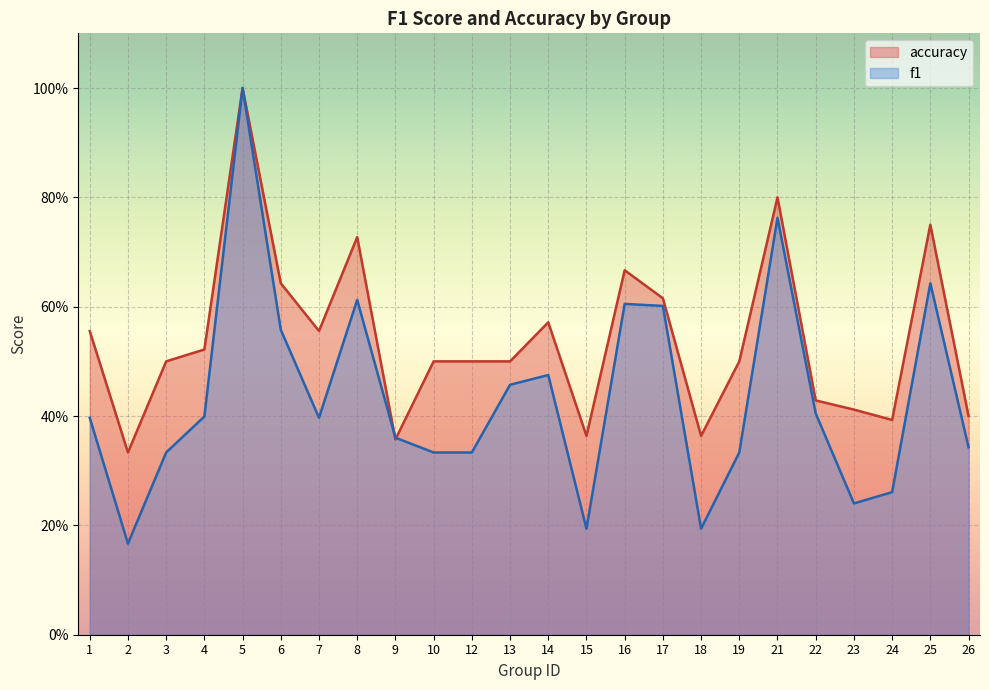

Which category has the lowest value in the accuracy series?

2